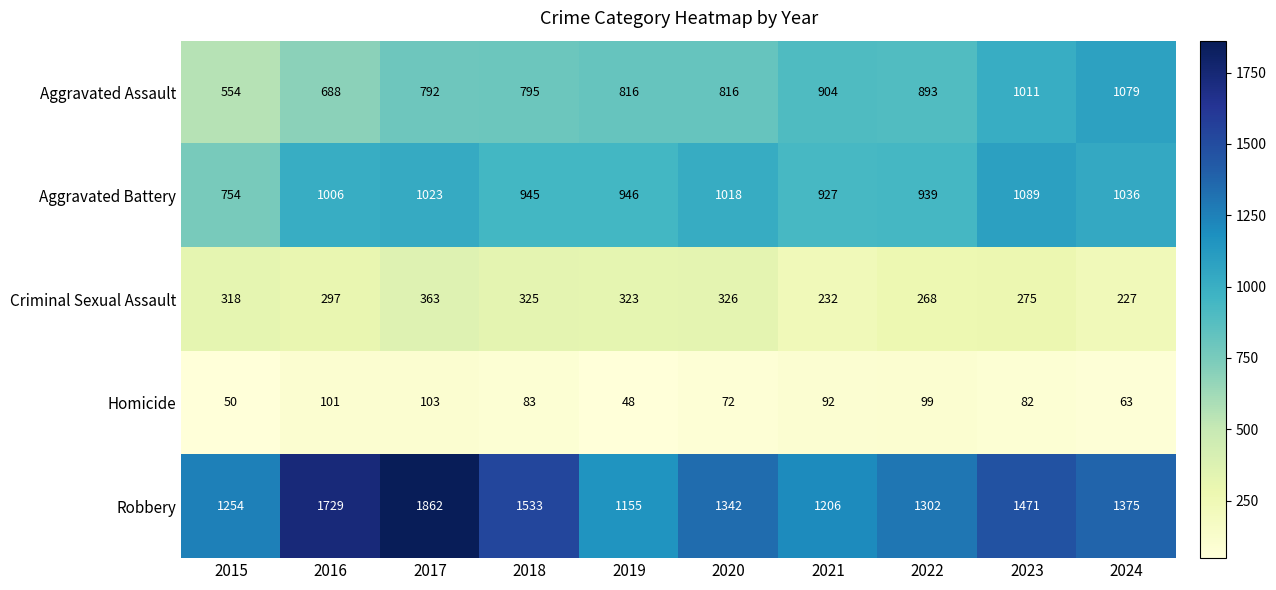

At which category is the sum across all series the highest?

2017